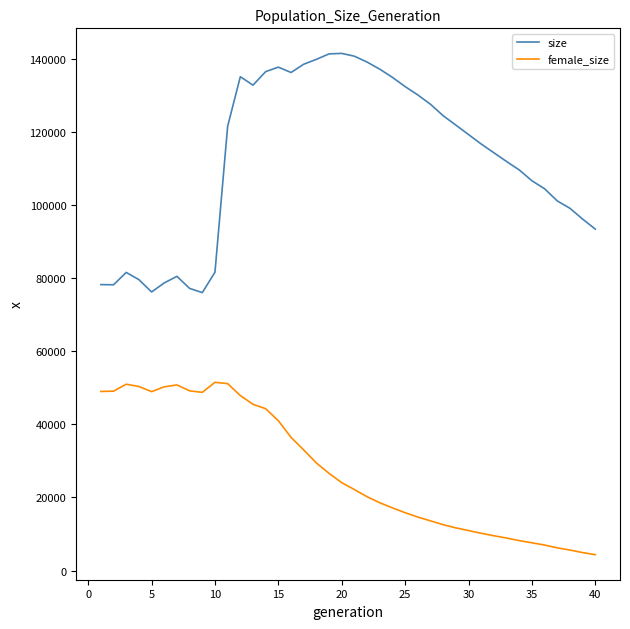

Rank the series by their maximum value, from highest to lowest.

size, female_size